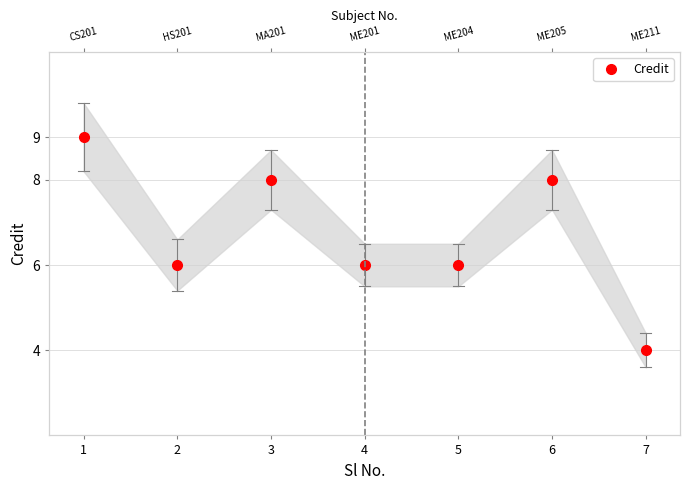

Where is the first local minimum?

2